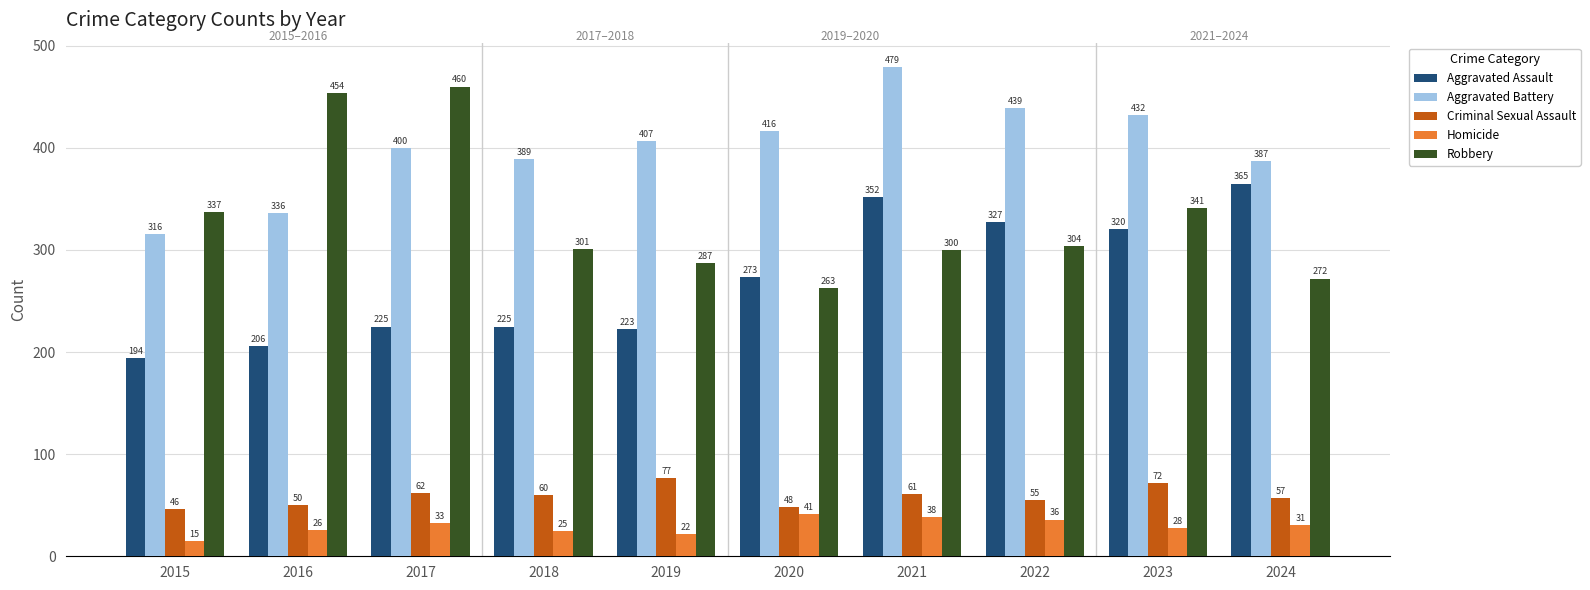

How many groups of bars are there?

10